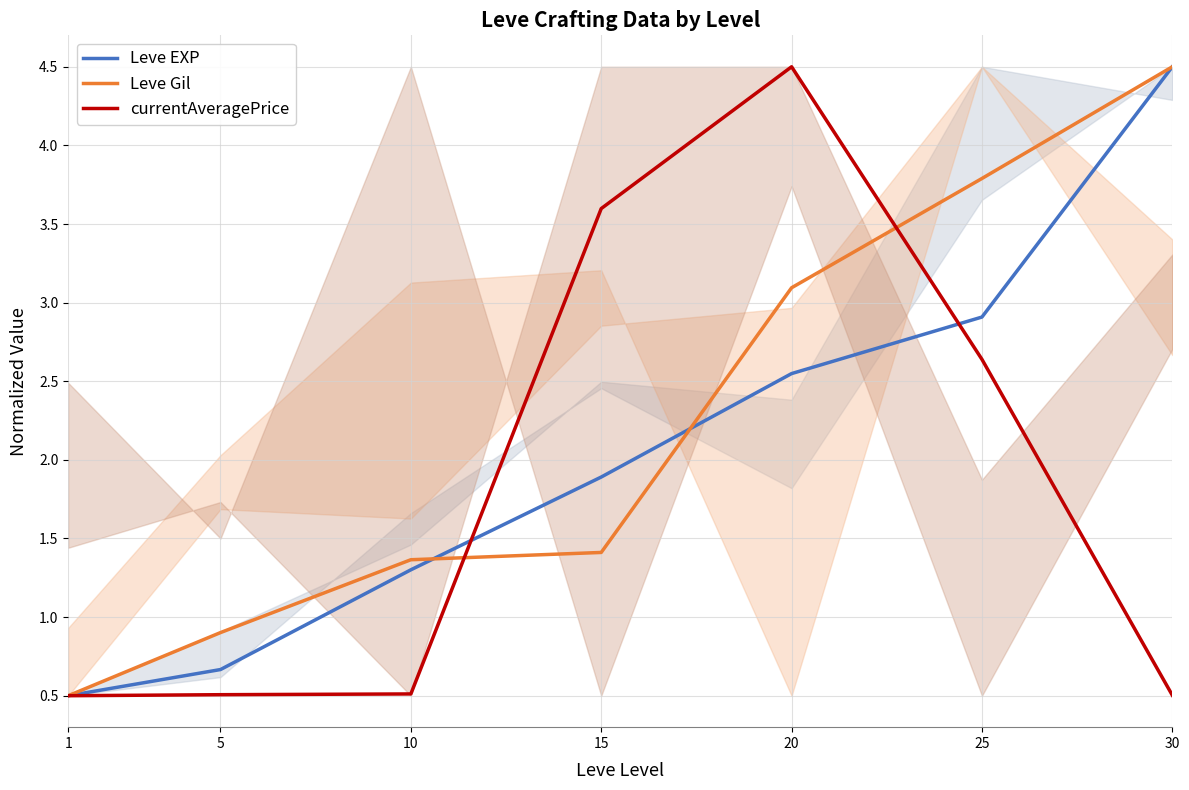

Which series has the widest spread of values?

Leve EXP